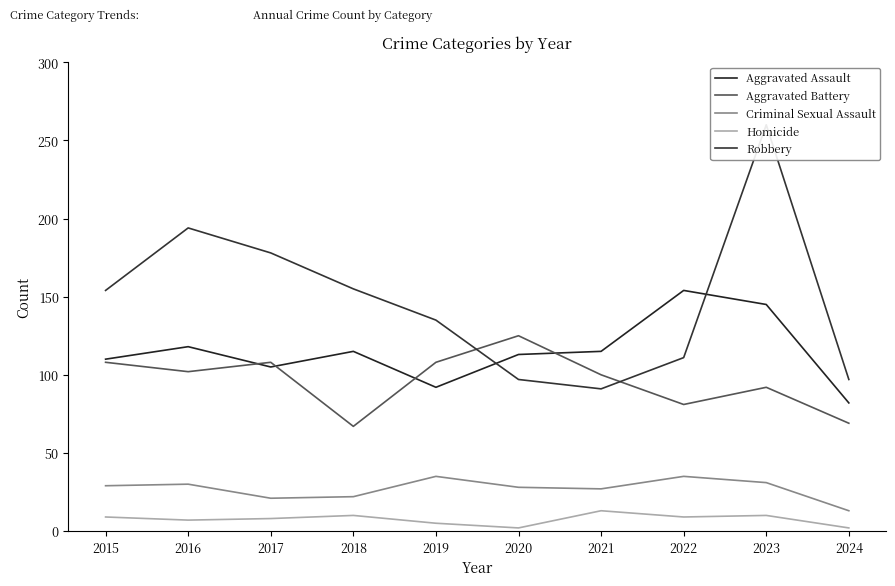

After their last crossing, which series has the higher values: Aggravated Assault or Aggravated Battery?

Aggravated Assault